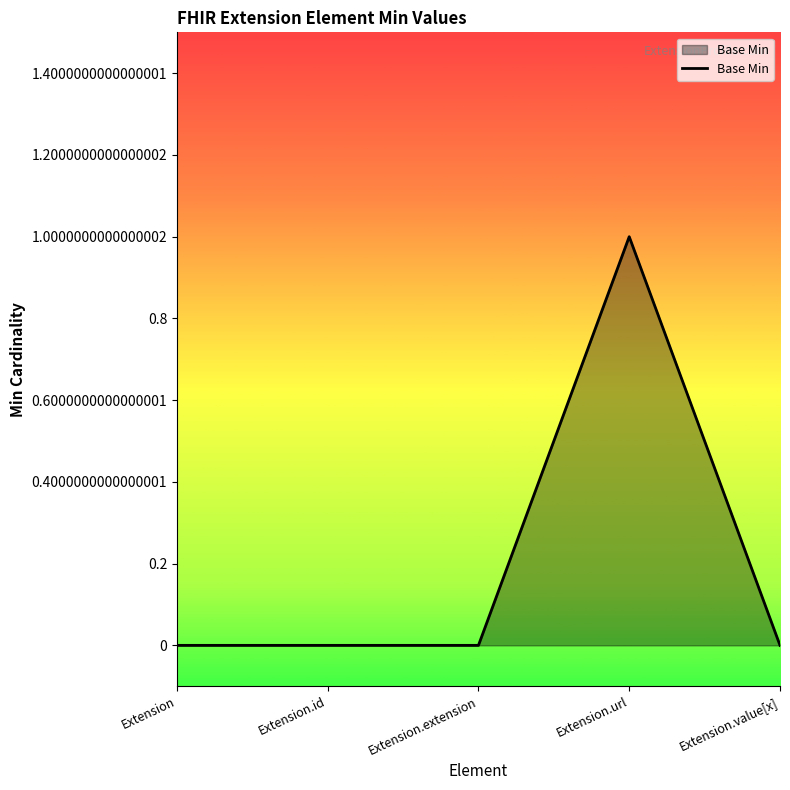

How many series are shown in this chart?

1